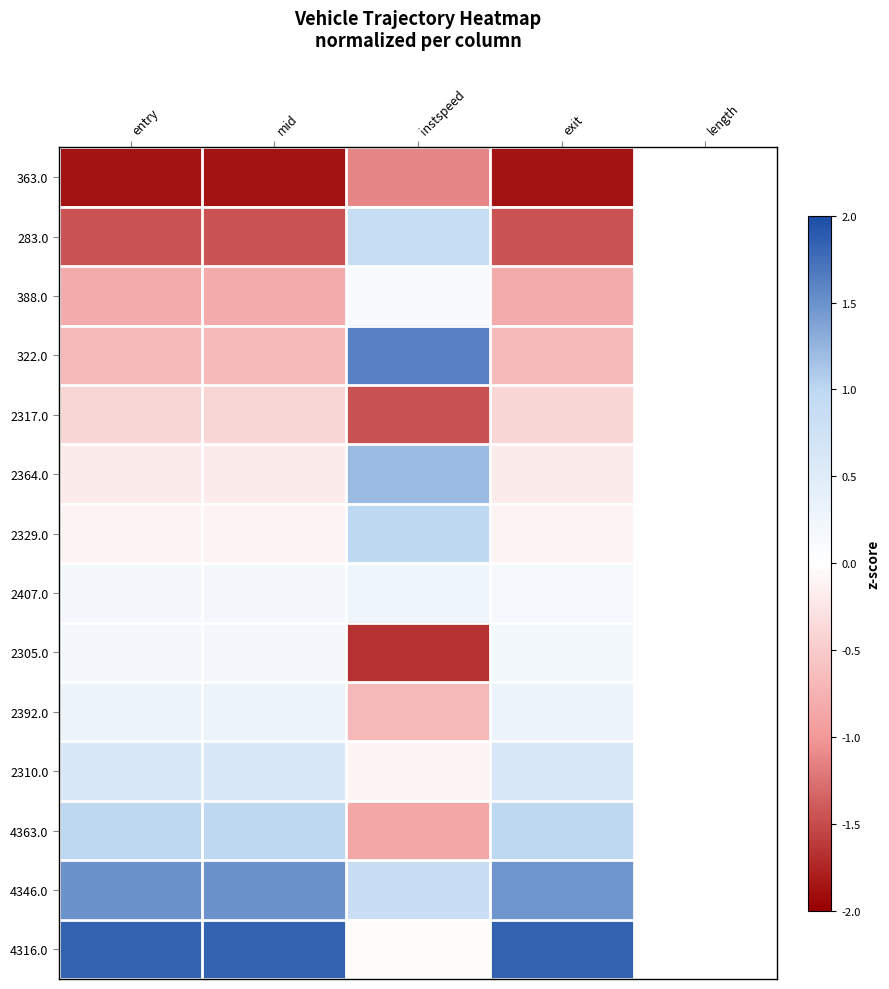

At which category does the chart reach its minimum across all series?

exit